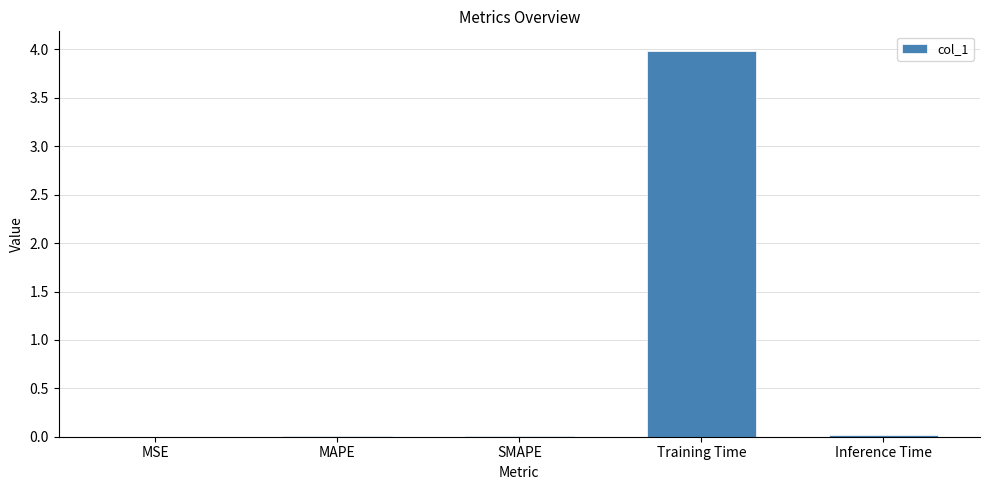

What is the sum of all values?

4.0